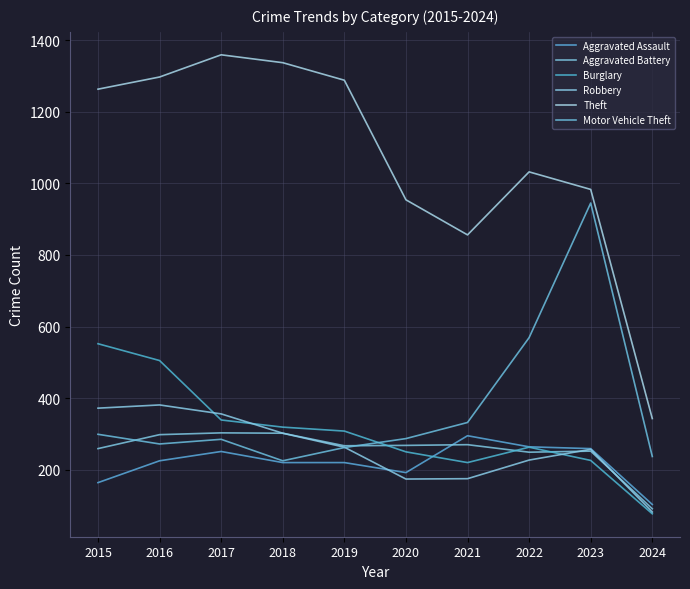

Reading left to right, what are all the values shown in this chart?

Aggravated Assault: 164	225	251	220	220	192	295	264	259	103
Aggravated Battery: 259	298	303	302	267	268	270	249	252	91
Burglary: 552	505	339	319	308	250	220	263	226	77
Robbery: 372	381	356	302	263	174	175	227	257	82
Theft: 1263	1297	1359	1337	1288	954	856	1032	983	343
Motor Vehicle Theft: 299	272	285	225	262	287	332	569	945	237